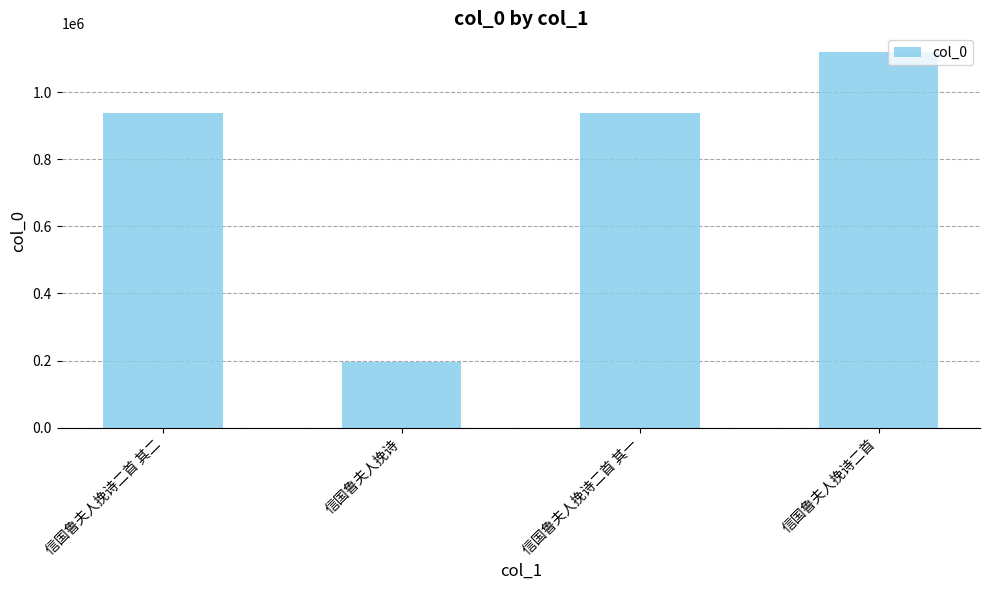

How many data points are less than 938771?

2